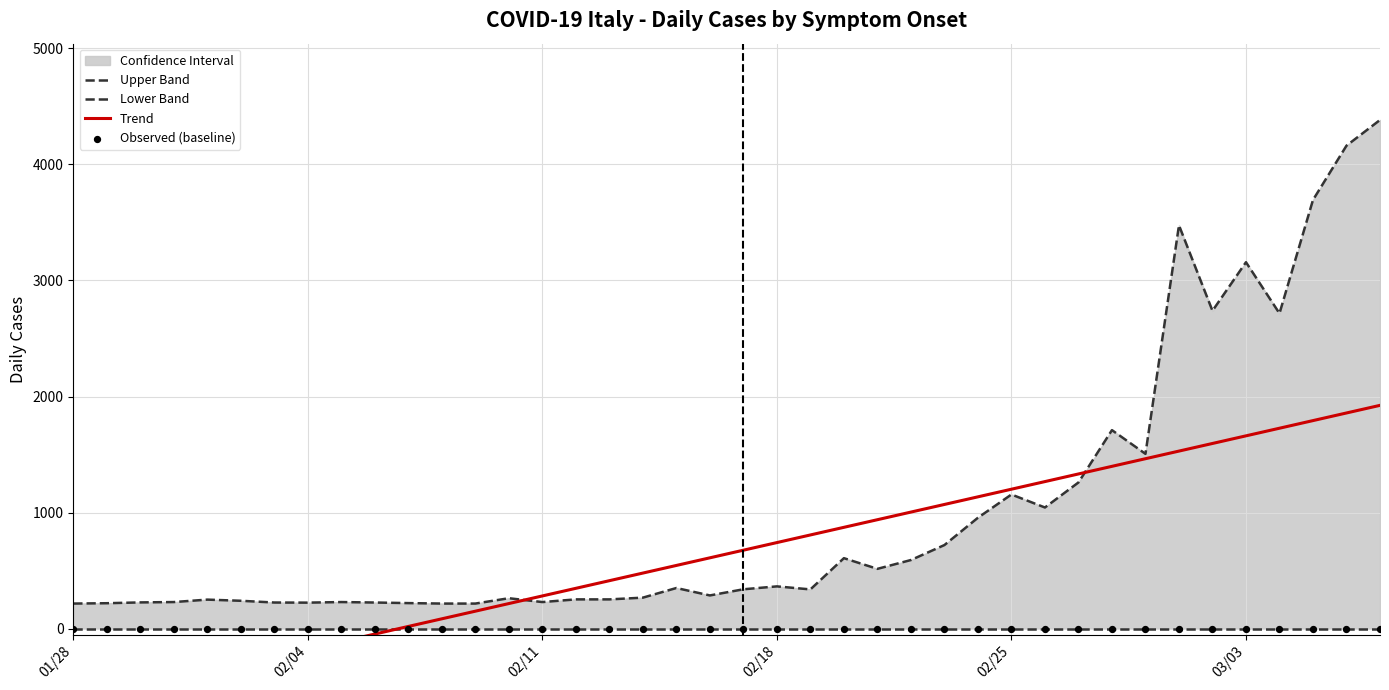

Which series contains the lowest Y value?

Trend